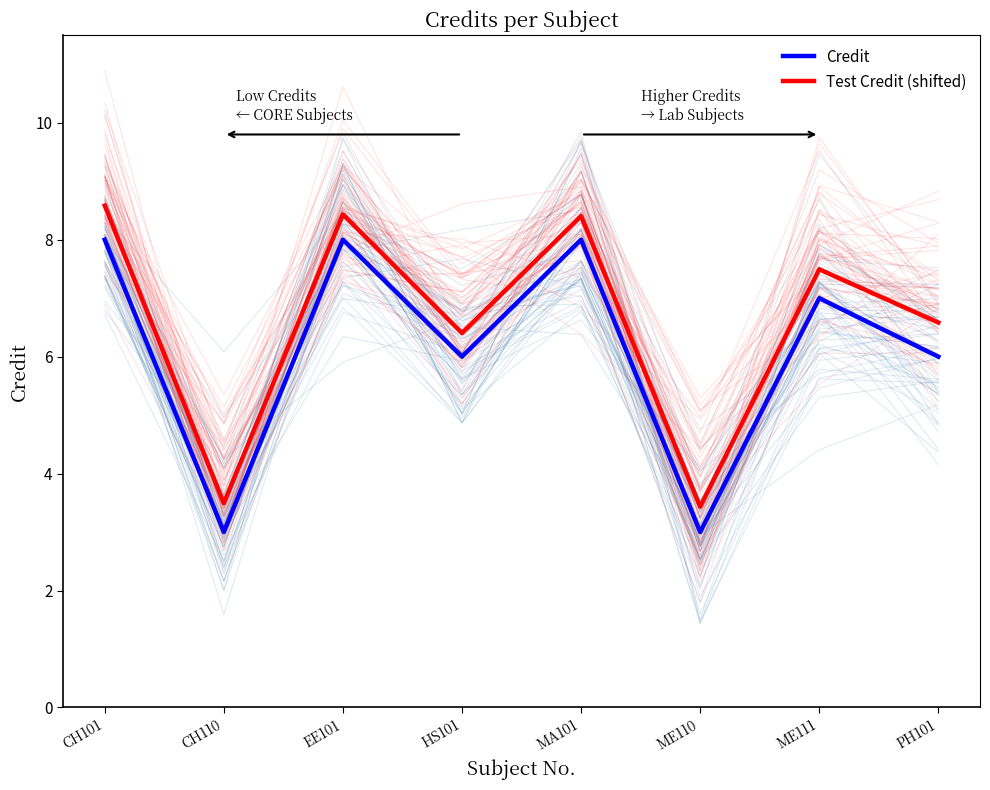

What is the label of the 6th point from the right?

EE101